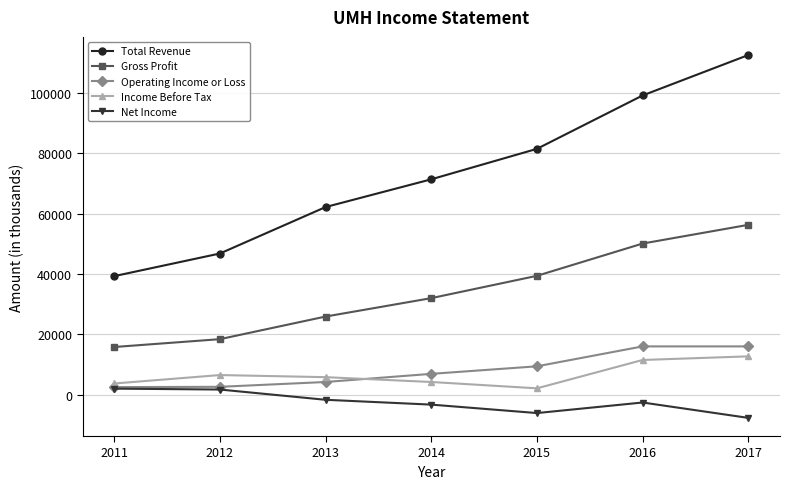

True or false: Income Before Tax and Gross Profit cross at least once.

False